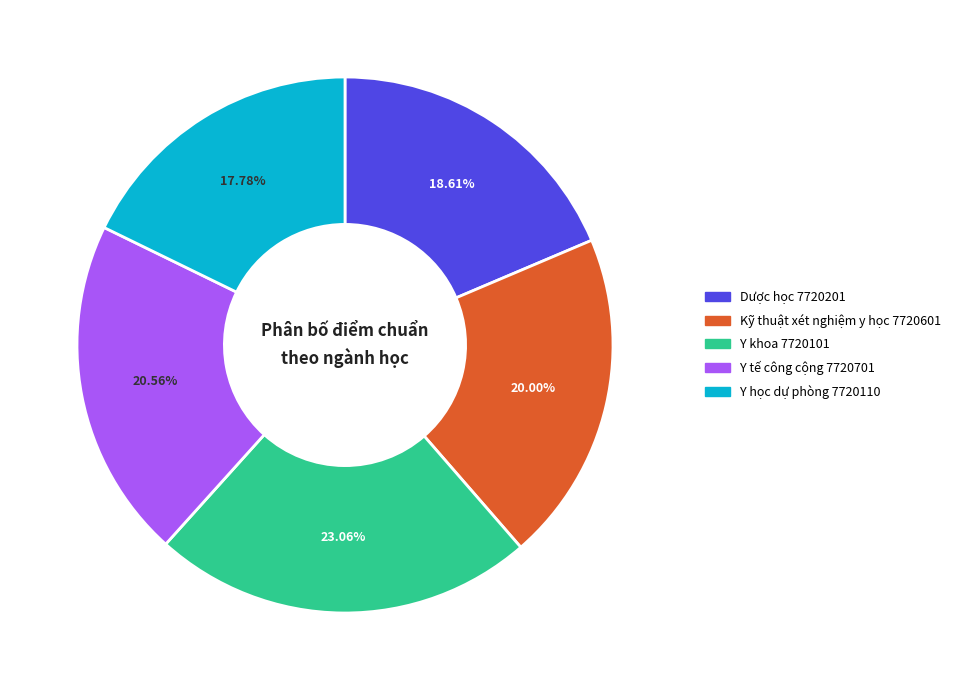

To the nearest percent, what percentage of the pie is Y khoa 7720101?

23%